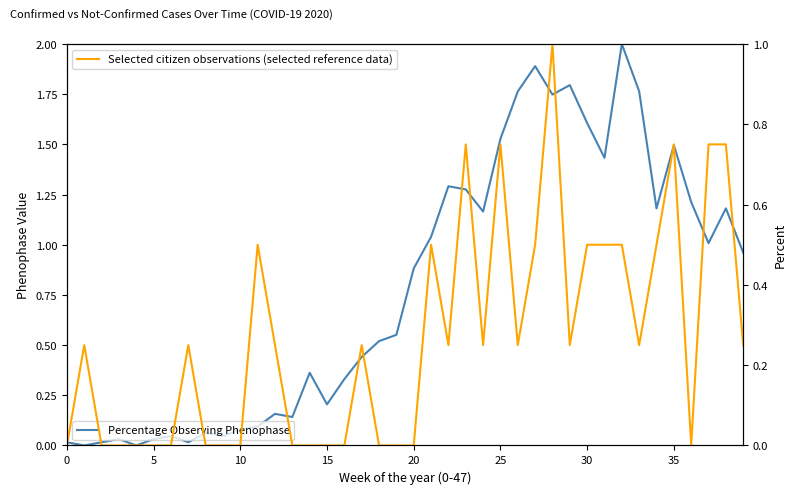

At which category is the sum across all series the highest?

28